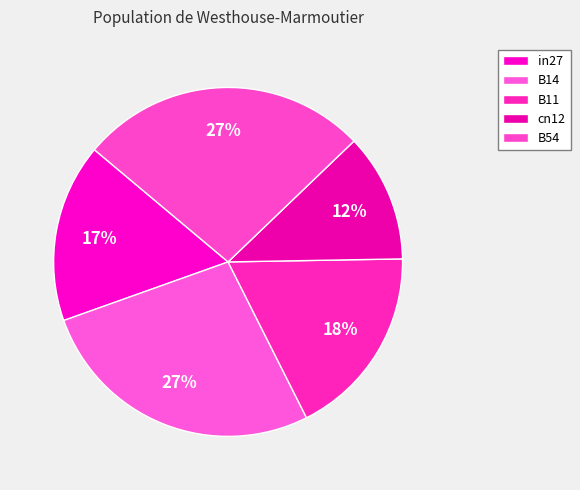

To the nearest percent, what is the average slice percentage?

20%